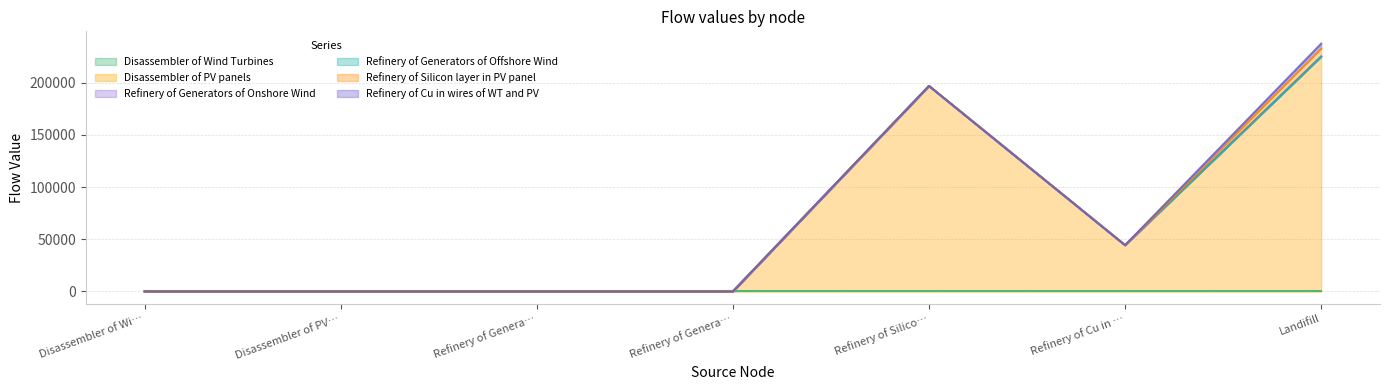

True or false: Refinery of Cu in wires of WT and PV has more than 0 points higher than both neighbors.

False